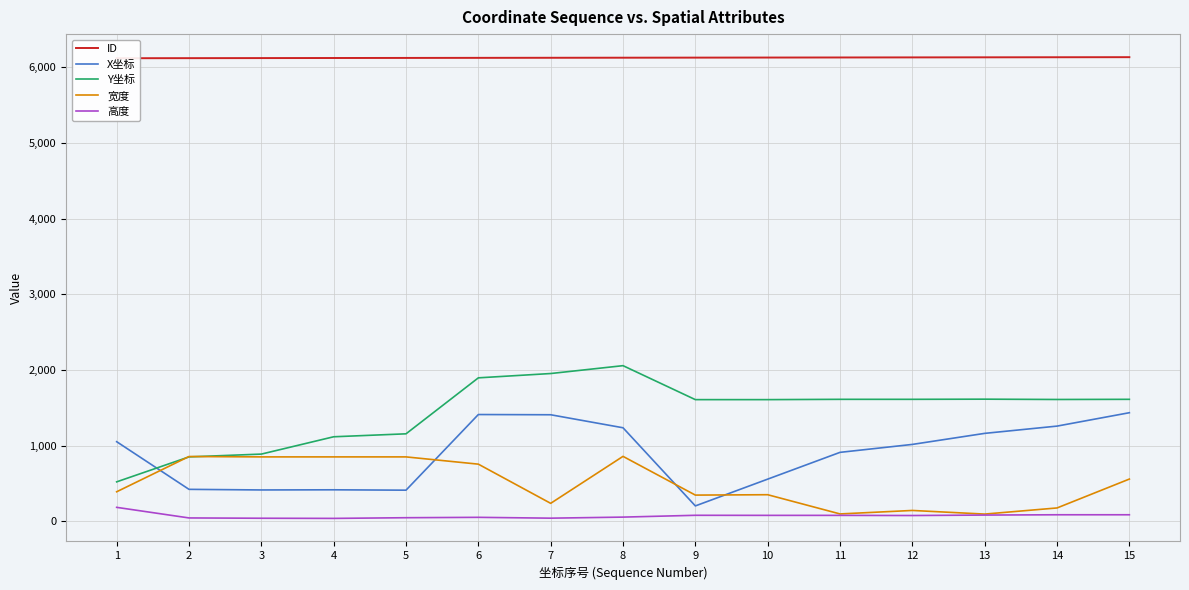

Does the chart have visible grid lines?

Yes